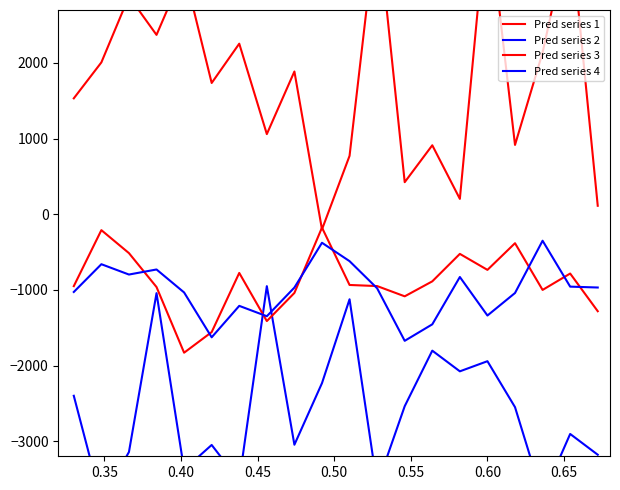

What are all the series names shown in the legend?

Pred series 1, Pred series 2, Pred series 3, Pred series 4